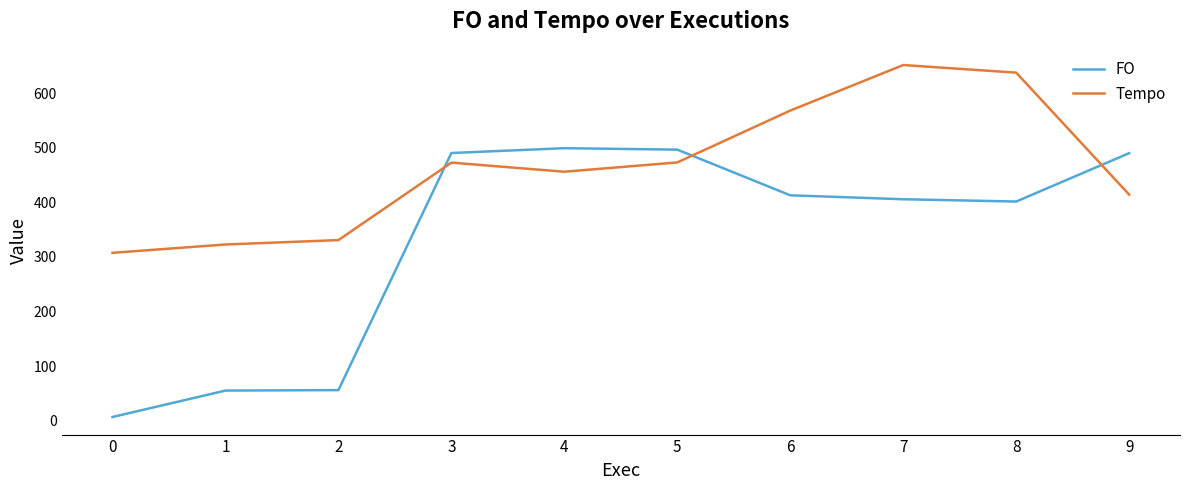

Where is the first local minimum for Tempo?

4